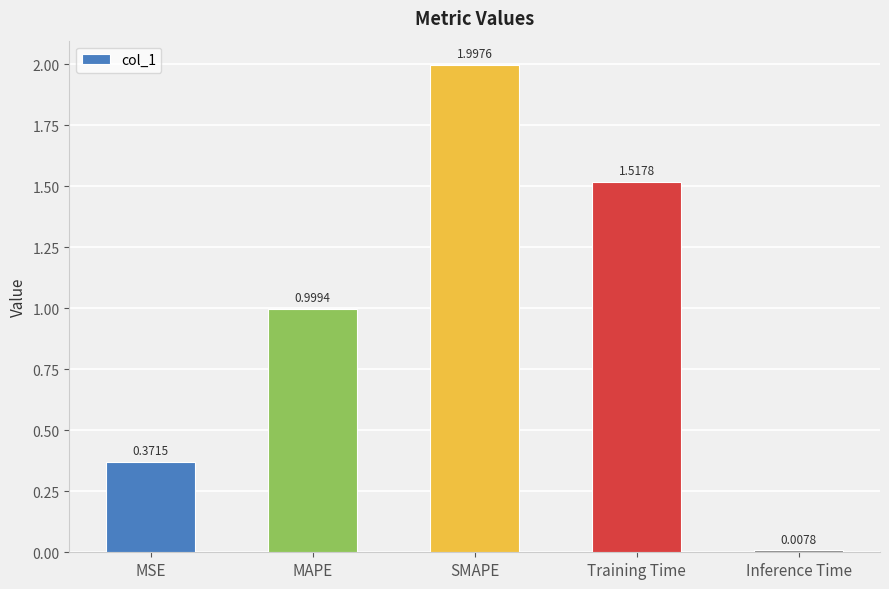

What is the label of the 2nd bar from the left?

MAPE